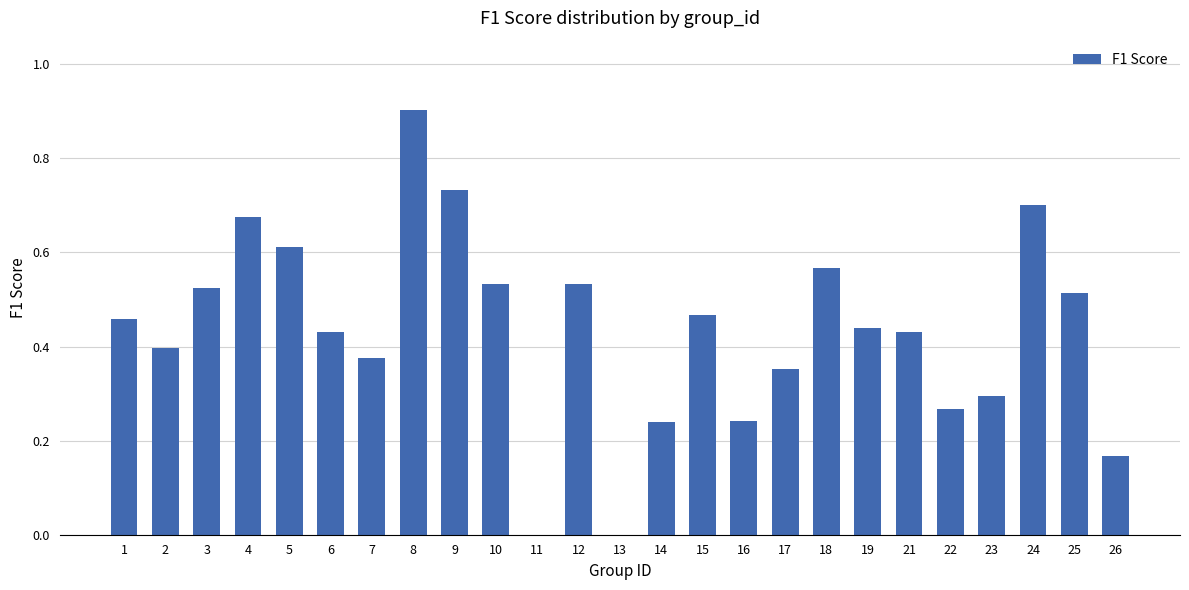

What is the change in value from 16 to 17?

+0.1